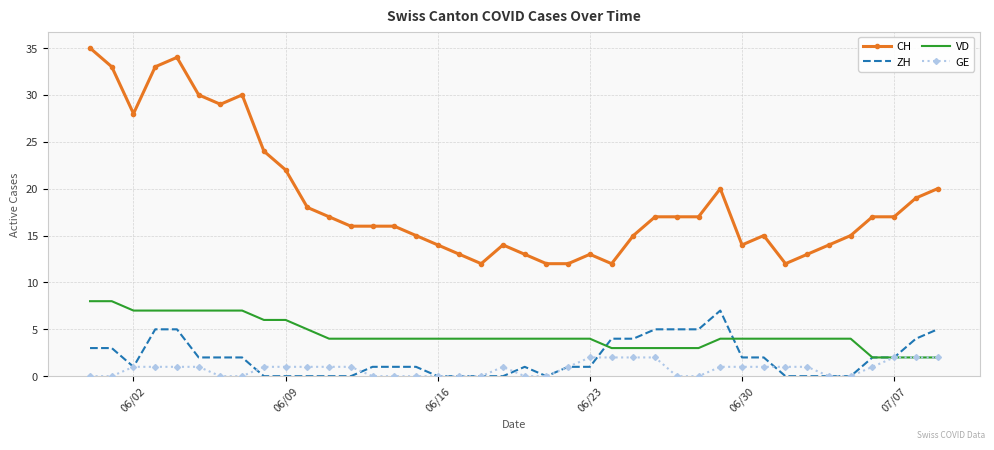

What is the greatest value displayed?

35